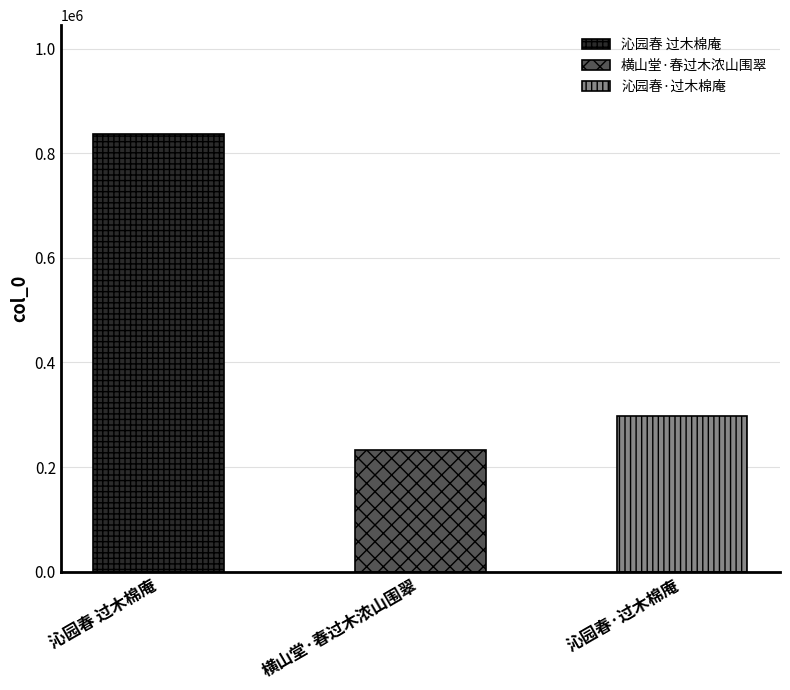

How many values exceed 297527?

1